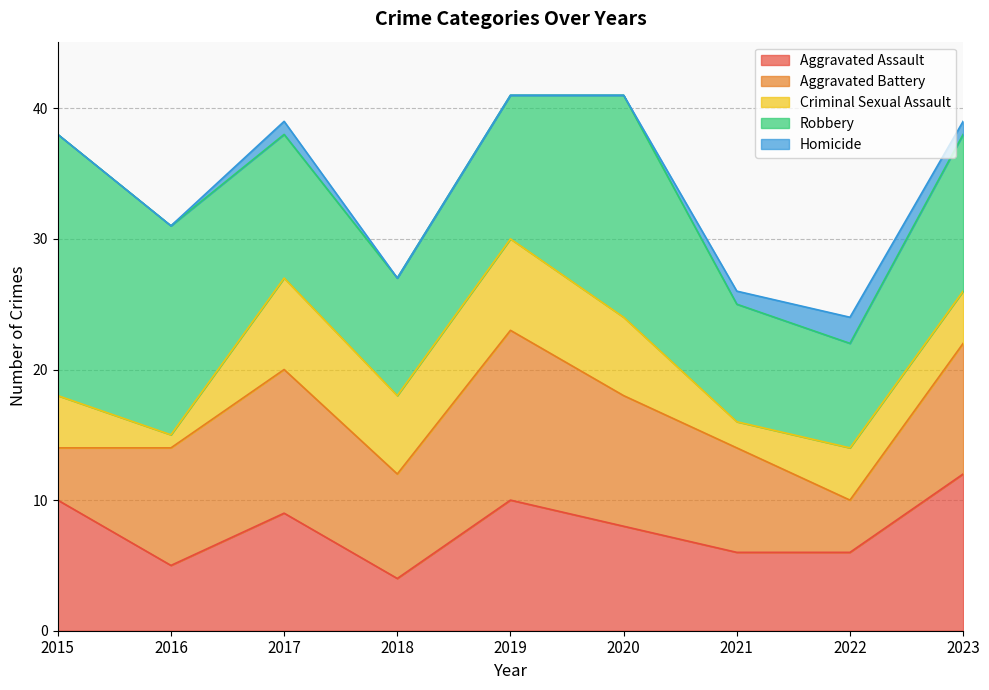

Reading left to right, extract all data points from this chart.

Aggravated Assault: 10	5	9	4	10	8	6	6	12
Aggravated Battery: 4	9	11	8	13	10	8	4	10
Criminal Sexual Assault: 4	1	7	6	7	6	2	4	4
Robbery: 20	16	11	9	11	17	9	8	12
Homicide: 0	0	1	0	0	0	1	2	1